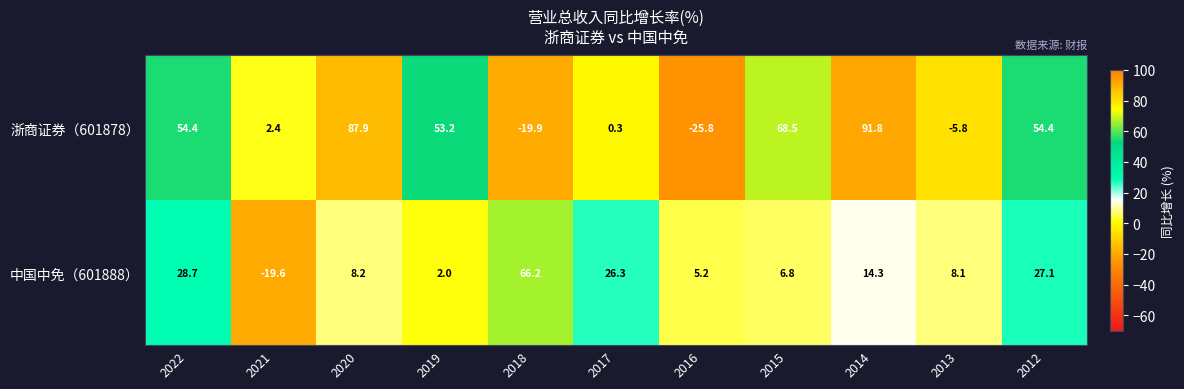

Which series changed the most between 2017 and 2012?

浙商证券（601878）